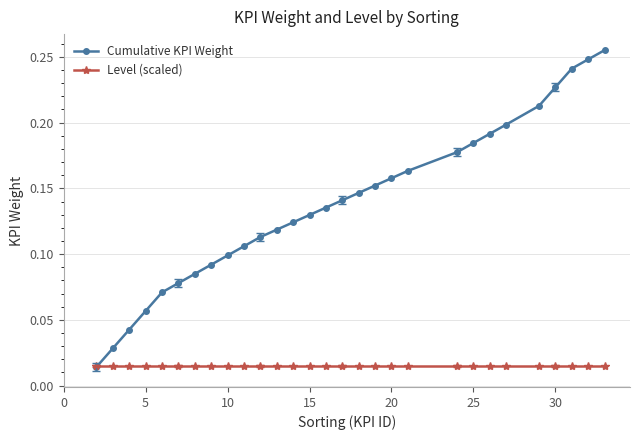

Which series has the widest spread of values?

Cumulative KPI Weight